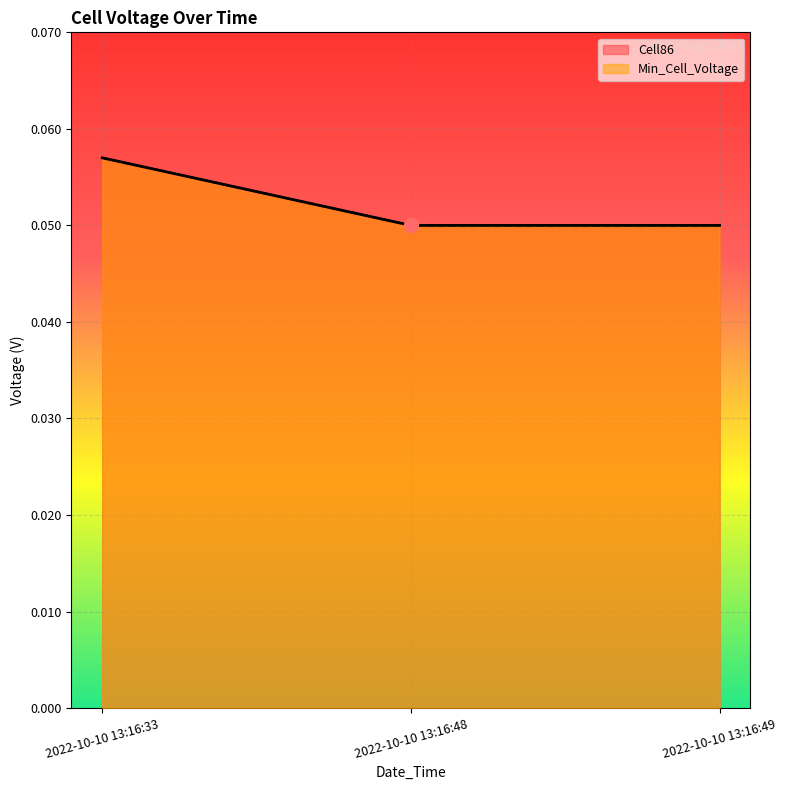

Is the value of Cell86 at 2022-10-10 13:16:33 greater than the value of Min_Cell_Voltage at 2022-10-10 13:16:33?

No